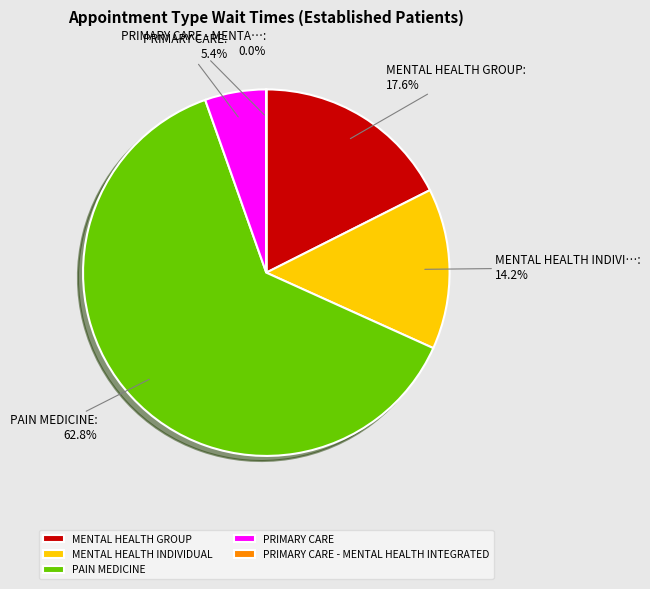

Does PAIN MEDICINE represent more than half of the total?

Yes